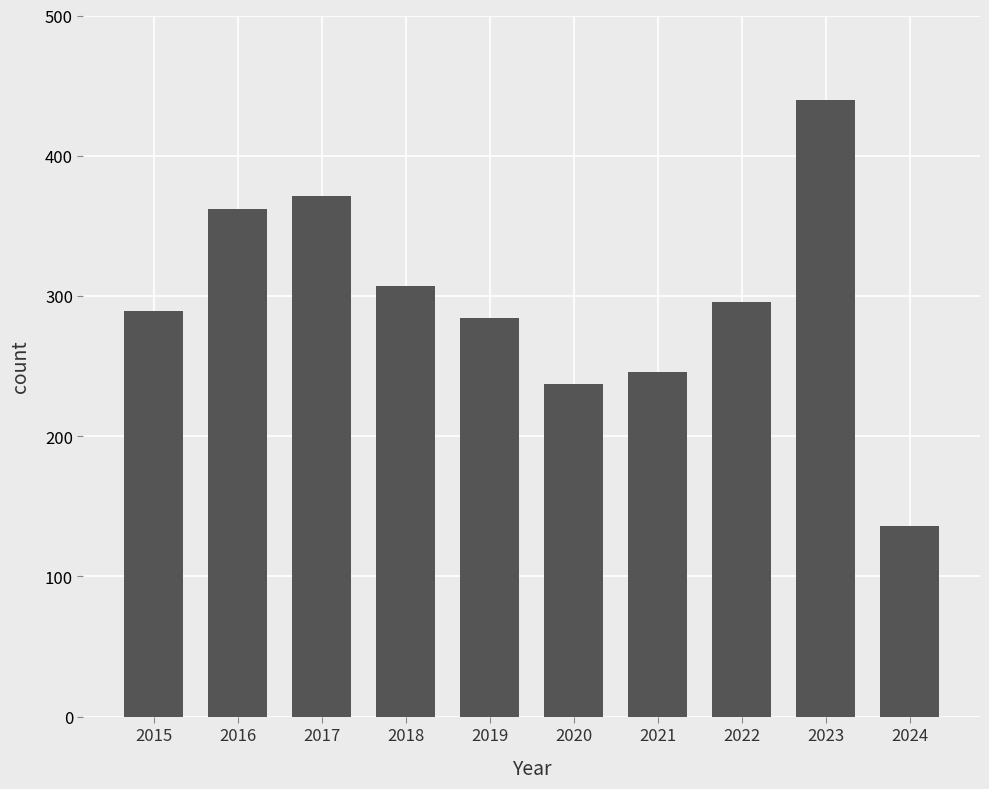

How many data points are less than 296?

5